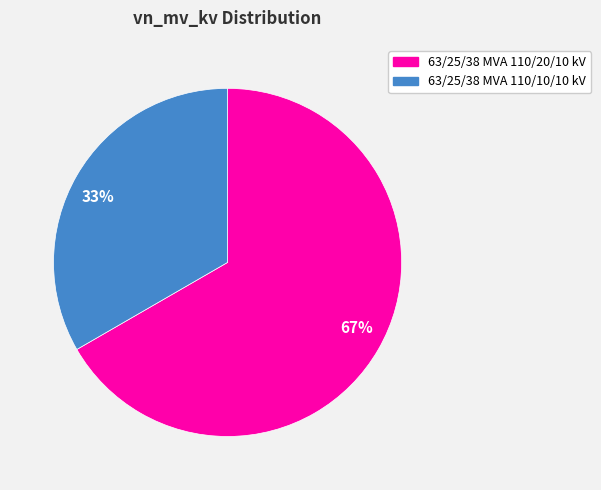

Count the number of slices in the pie.

2